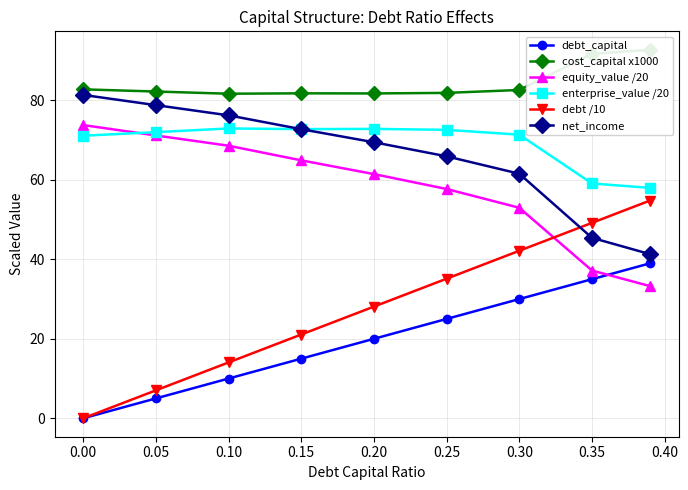

Rank the series by their maximum value, from highest to lowest.

cost_capital x1000, net_income, equity_value /20, enterprise_value /20, debt /10, debt_capital